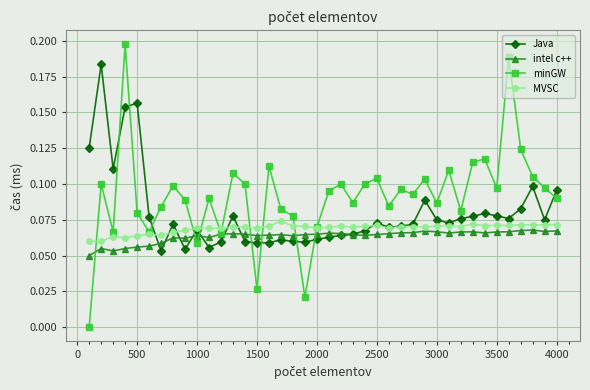

Count the number of categories in the chart.

40